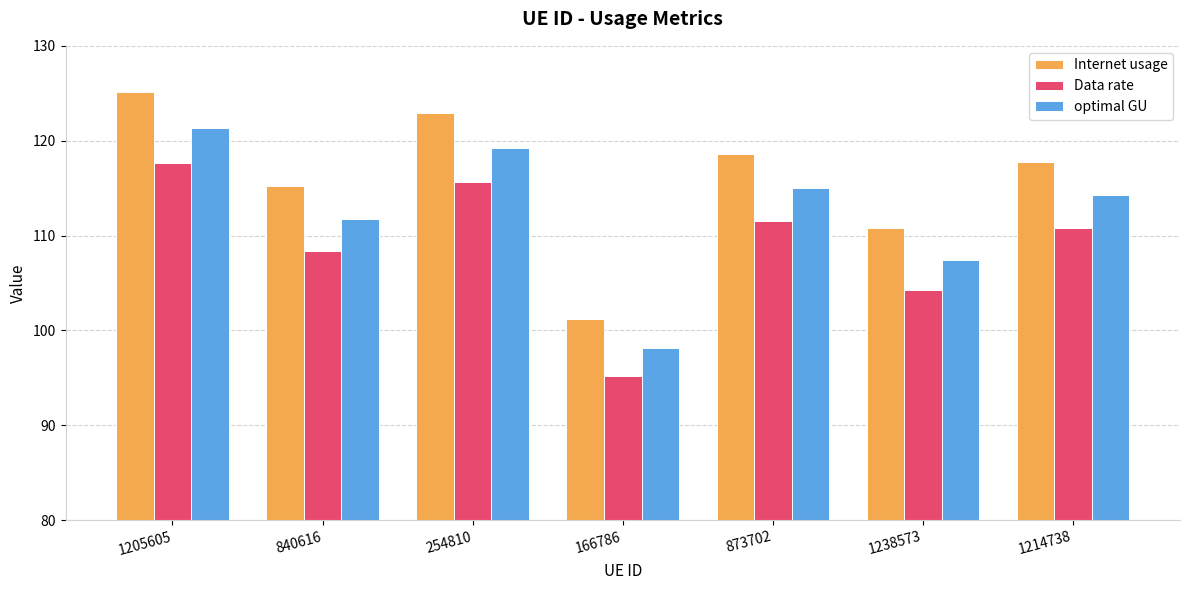

True or false: optimal GU has a value of 177.7 at 873702.

False